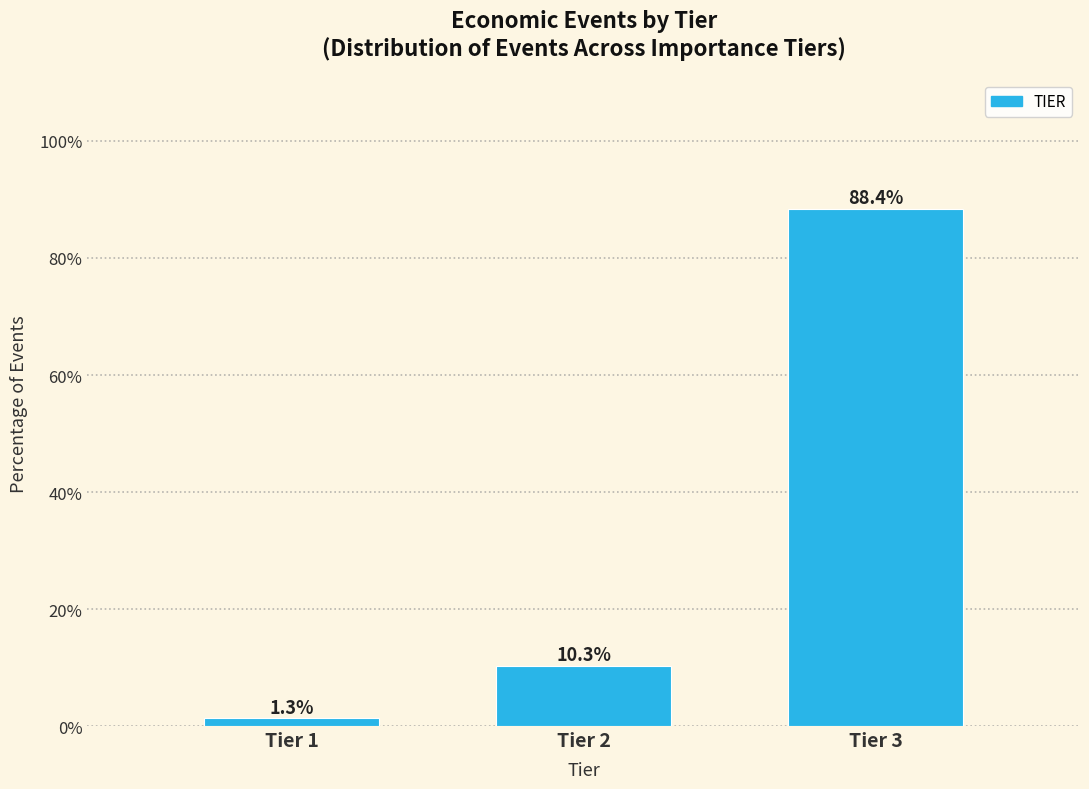

Reading right to left, extract all data points from this chart.

88.4	10.3	1.3